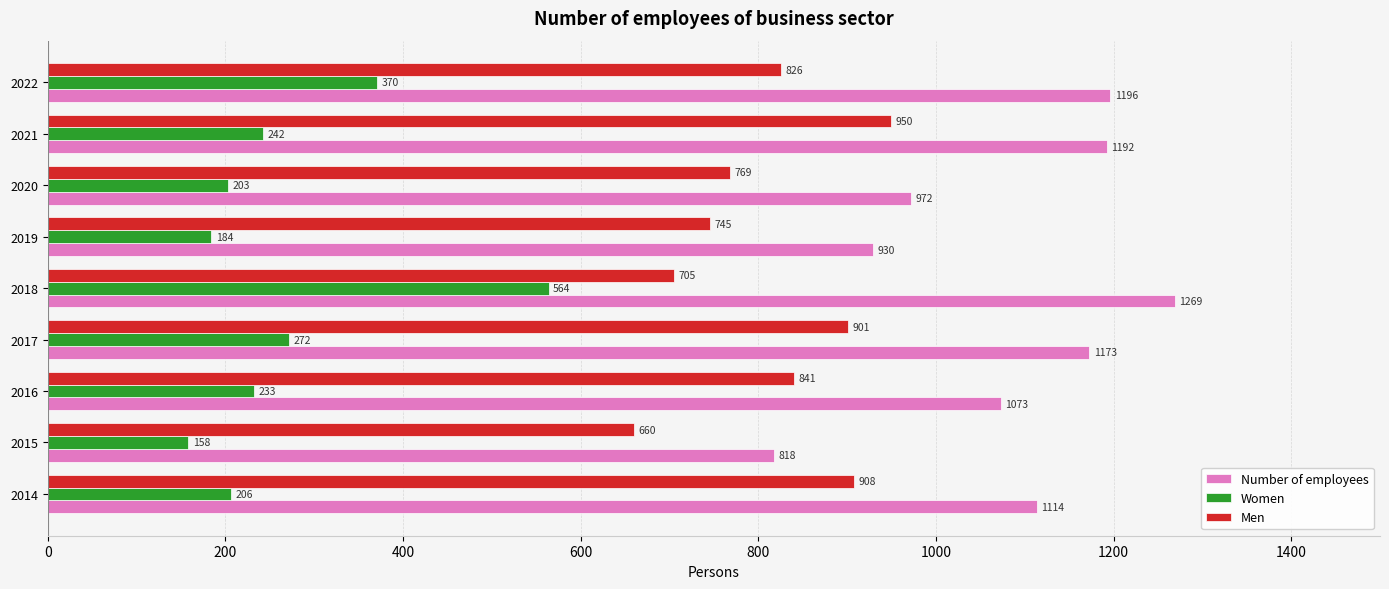

Rank the categories by Men value from lowest to highest.

2015, 2018, 2019, 2020, 2022, 2016, 2017, 2014, 2021